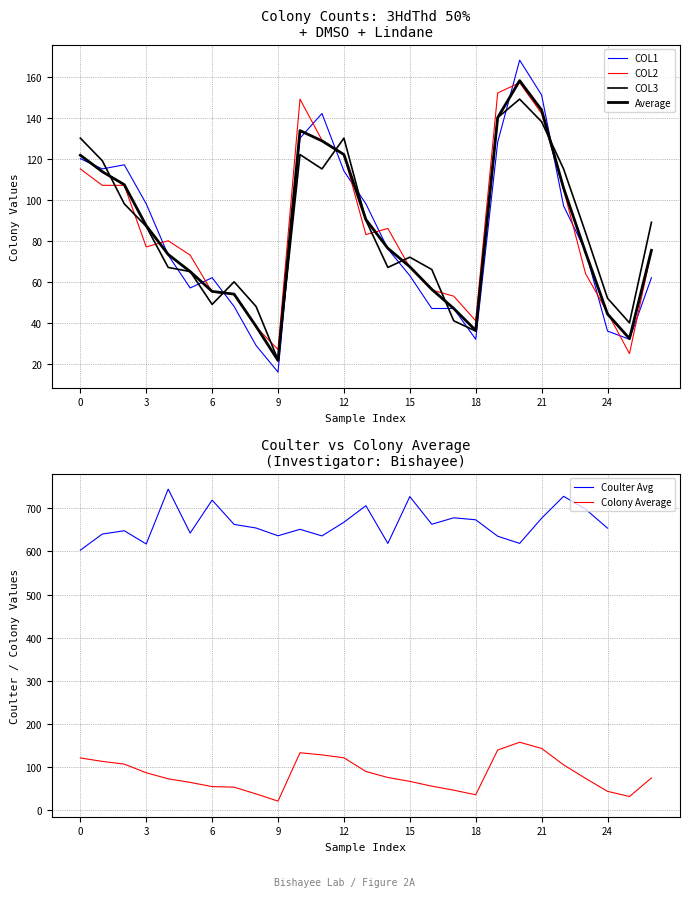

What is the maximum value for Coulter Avg?

744.0